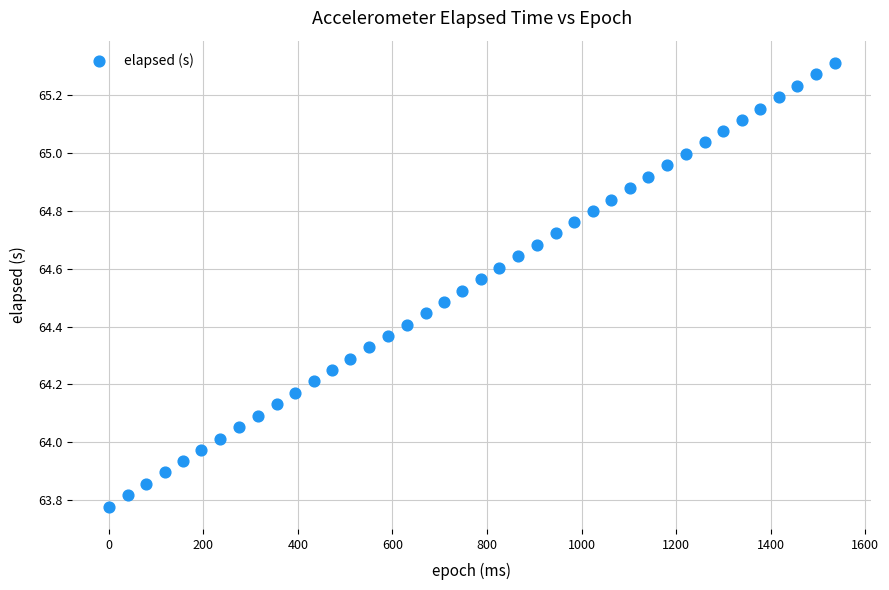

What is the range of X values (max minus min)?

1535.0